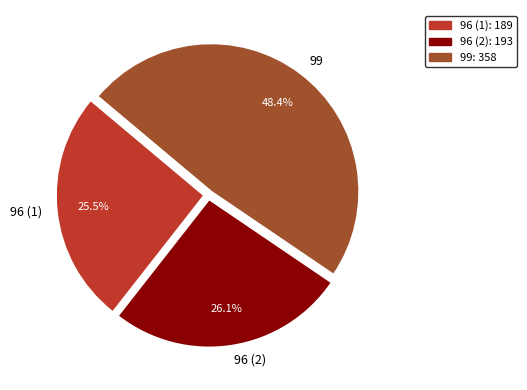

Rank the categories by value from lowest to highest.

96 (1), 96 (2), 99